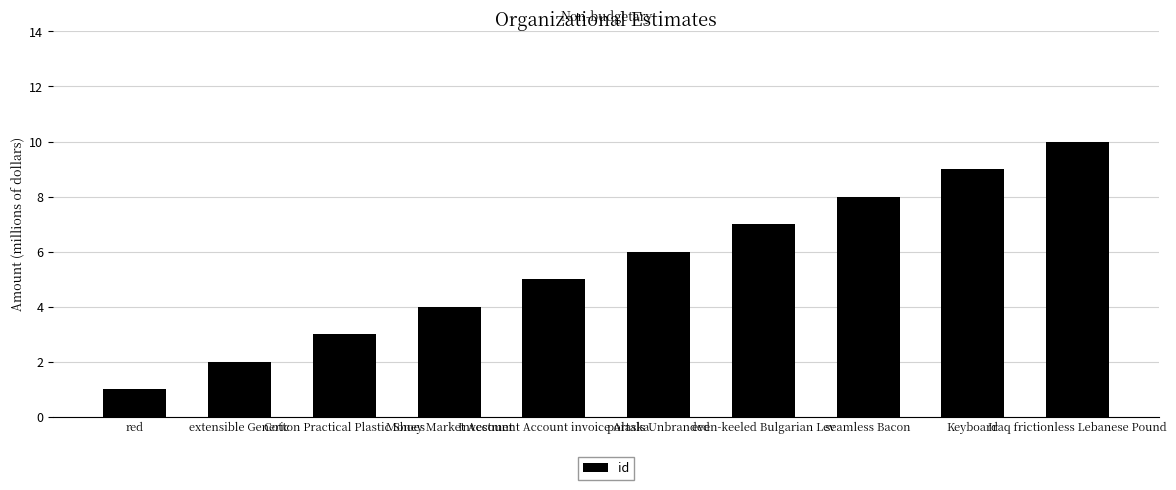

Reading left to right, extract all data points from this chart.

1	2	3	4	5	6	7	8	9	10